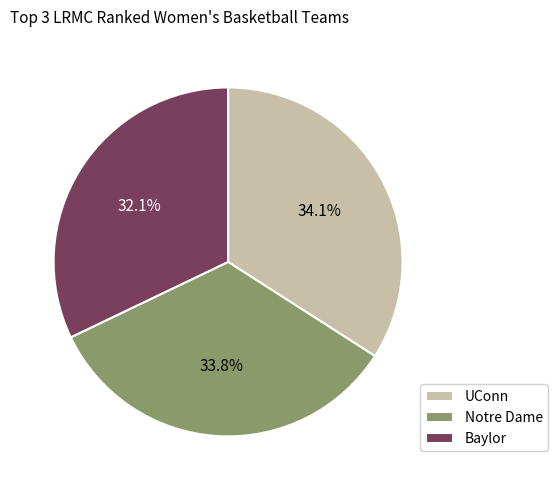

Which category has the smallest portion of the pie?

Baylor